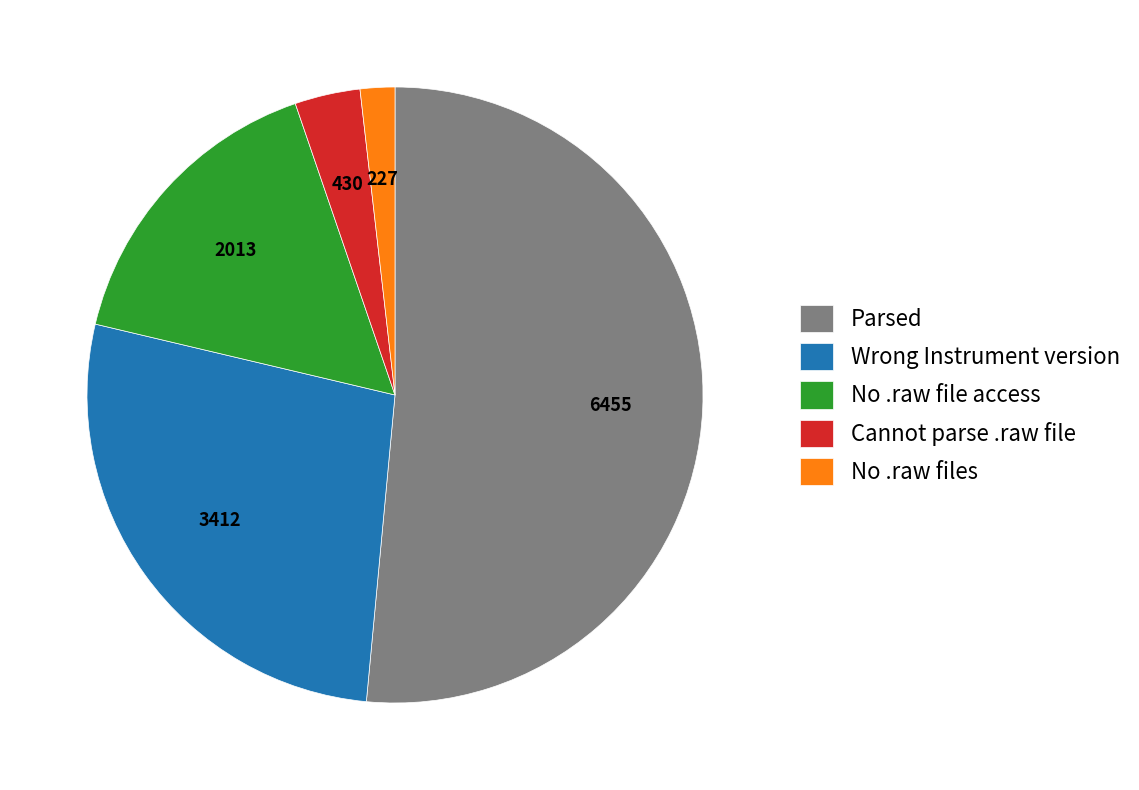

Which slice is the largest?

Parsed